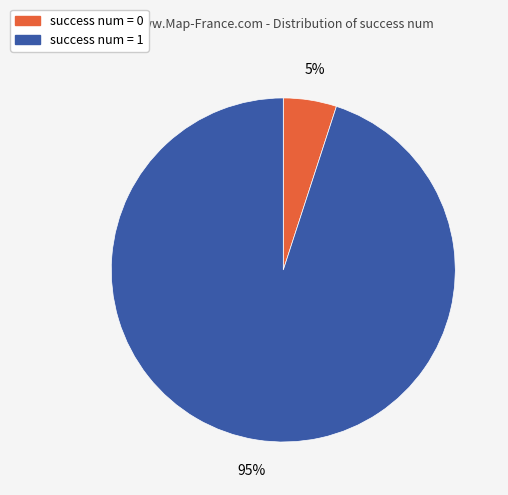

Do success num = 1 and success num = 0 together represent more than half of the pie?

Yes